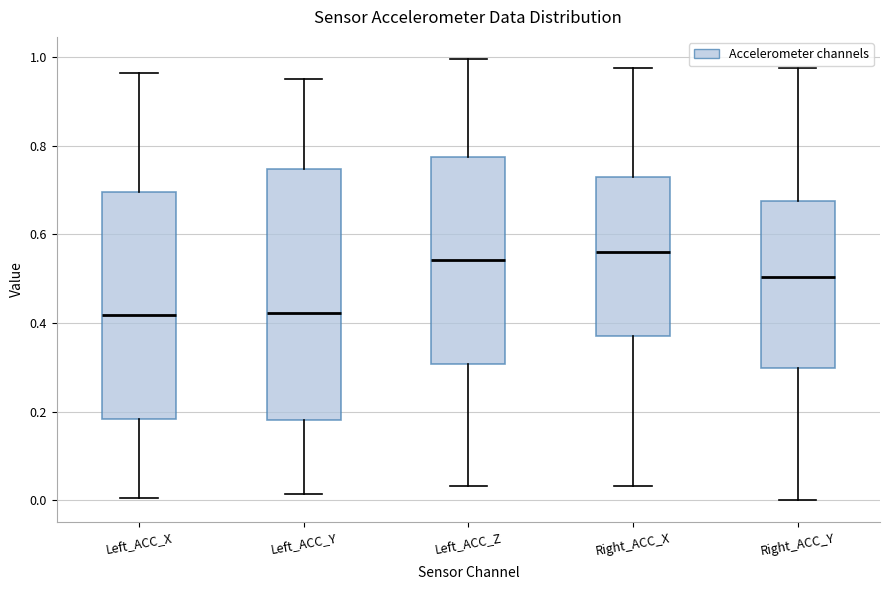

Reading left to right, transcribe this box plot: for each box, give where its median line is, the range the box spans, and where its two whiskers end, as read against the y-axis. The values are not printed on the chart, so give them approximately, as read against the axis.

Left_ACC_X: median 0.42, box 0.18 to 0.70, whiskers 0.00 to 0.96
Left_ACC_Y: median 0.42, box 0.18 to 0.74, whiskers 0.02 to 0.94
Left_ACC_Z: median 0.54, box 0.30 to 0.78, whiskers 0.04 to 1.00
Right_ACC_X: median 0.56, box 0.38 to 0.72, whiskers 0.04 to 0.98
Right_ACC_Y: median 0.50, box 0.30 to 0.68, whiskers 0.00 to 0.98